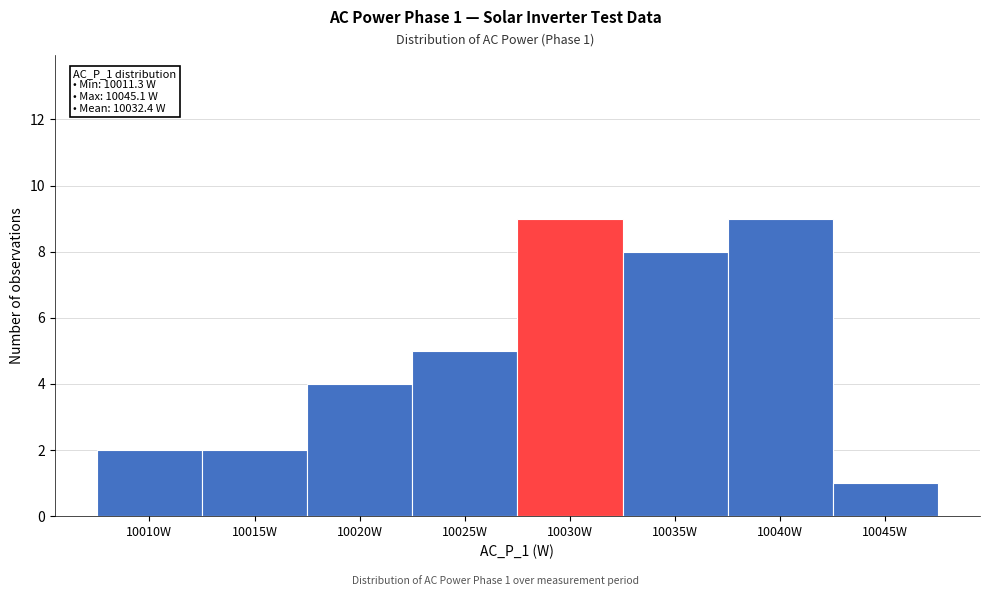

Reading left to right, list all the values displayed in this chart.

10010W=2	10015W=2	10020W=4	10025W=5	10030W=9	10035W=8	10040W=9	10045W=1